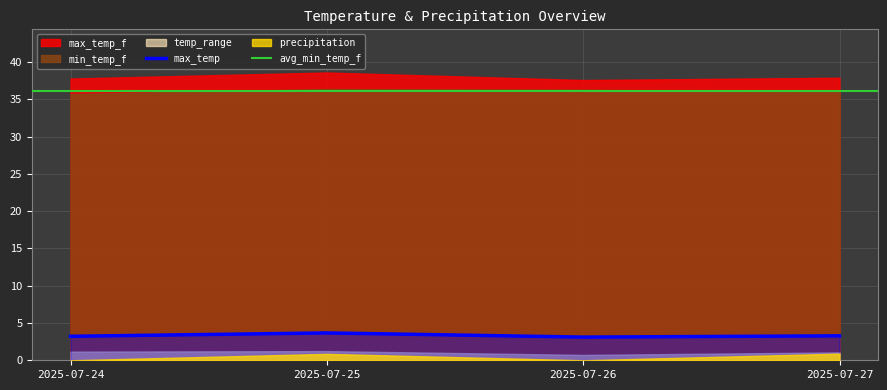

Does the chart display data point markers on the line(s)?

No